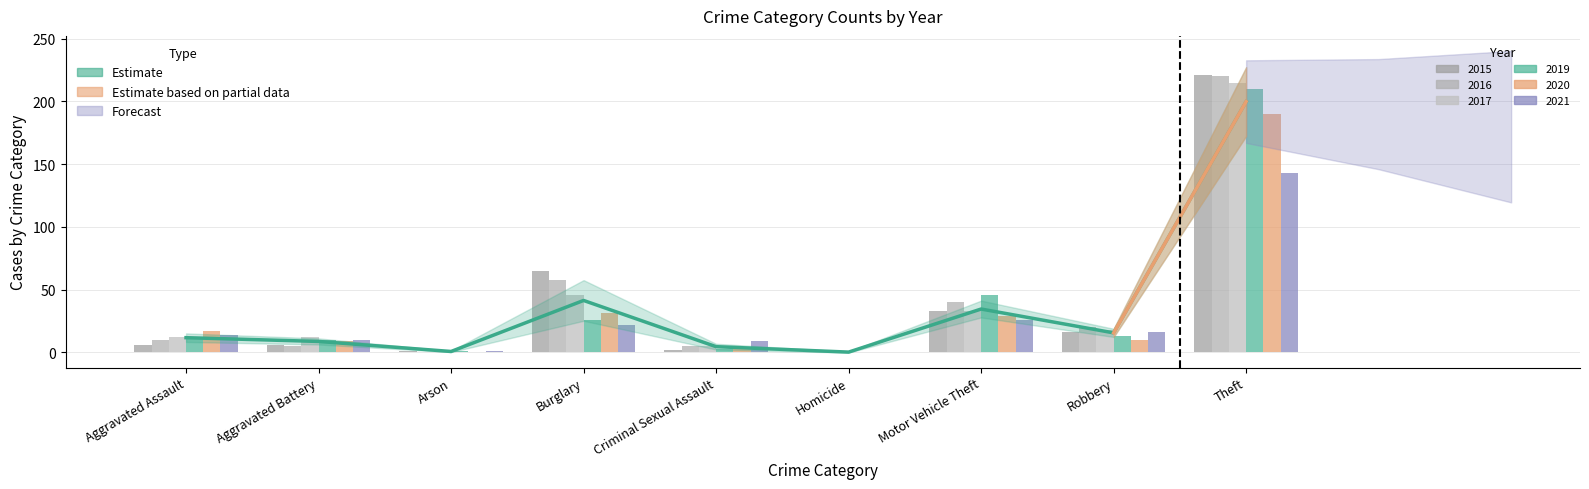

What is the difference between the maximum and second lowest values?

199.2